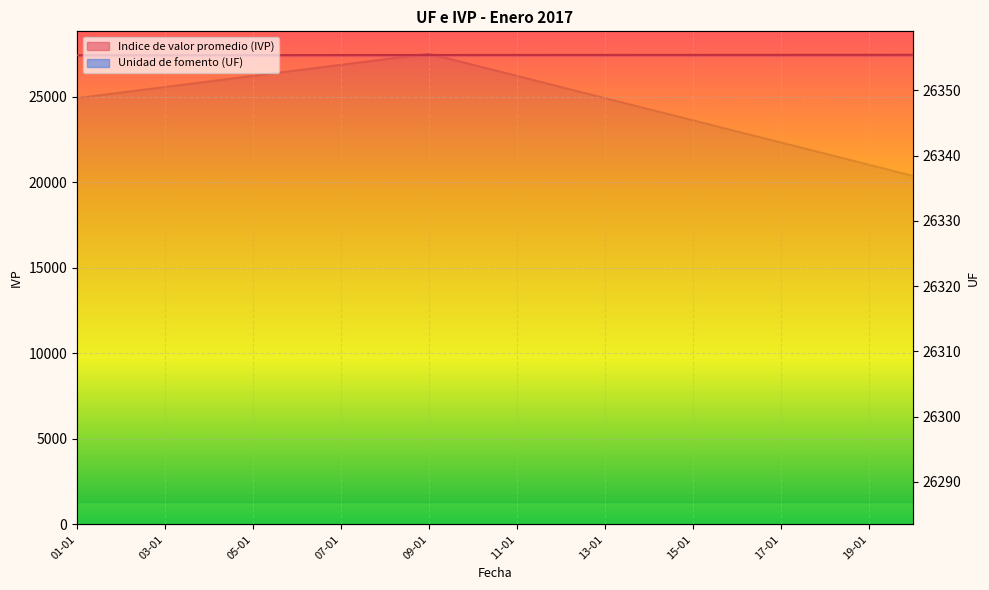

What is the difference between the maximum and minimum values in the Unidad de fomento (UF) series?

18.7